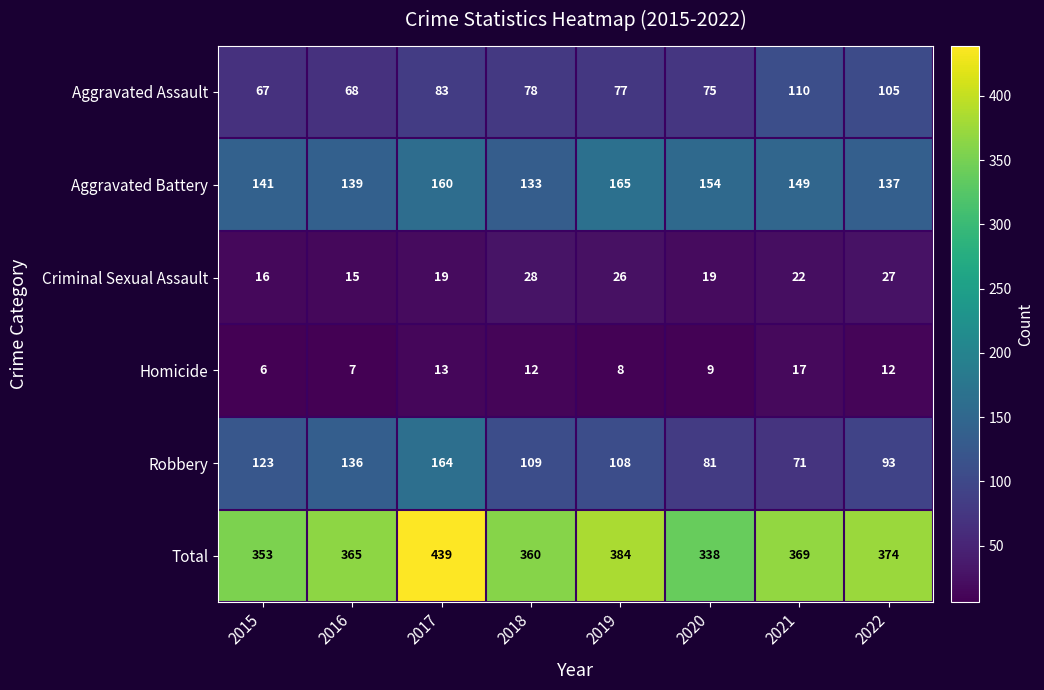

The value of Aggravated Assault at 2017 is 83. True or false?

True